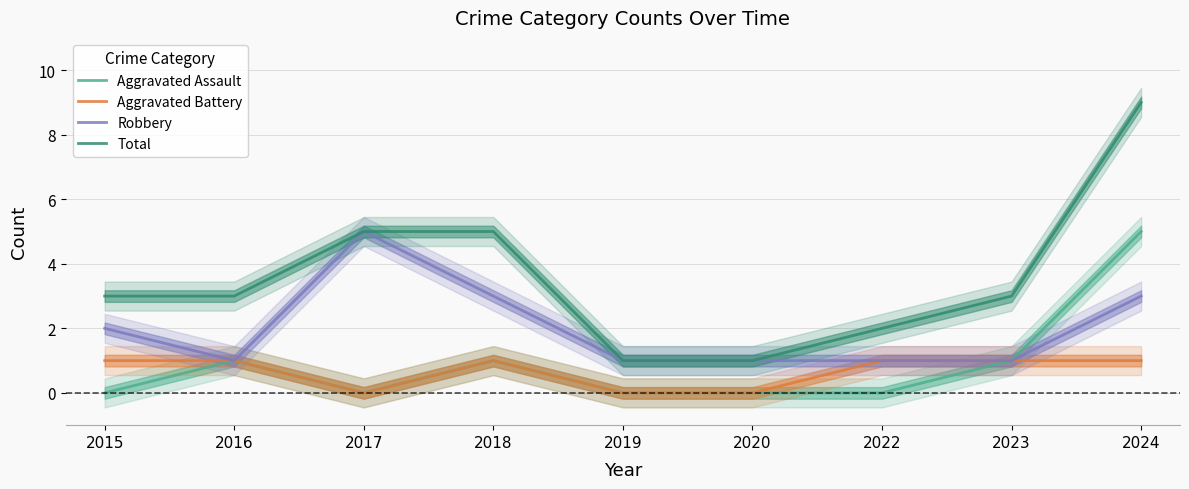

What is the value of the Aggravated Battery point at the 9th from the left?

1